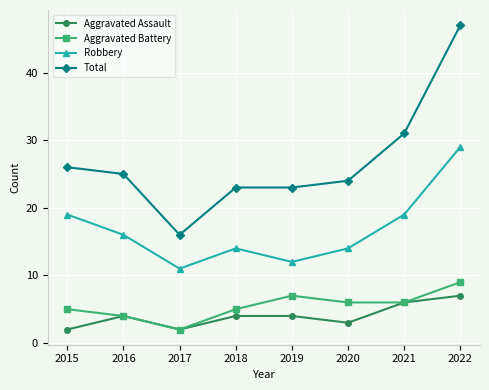

Which series has the largest range (max minus min)?

Total